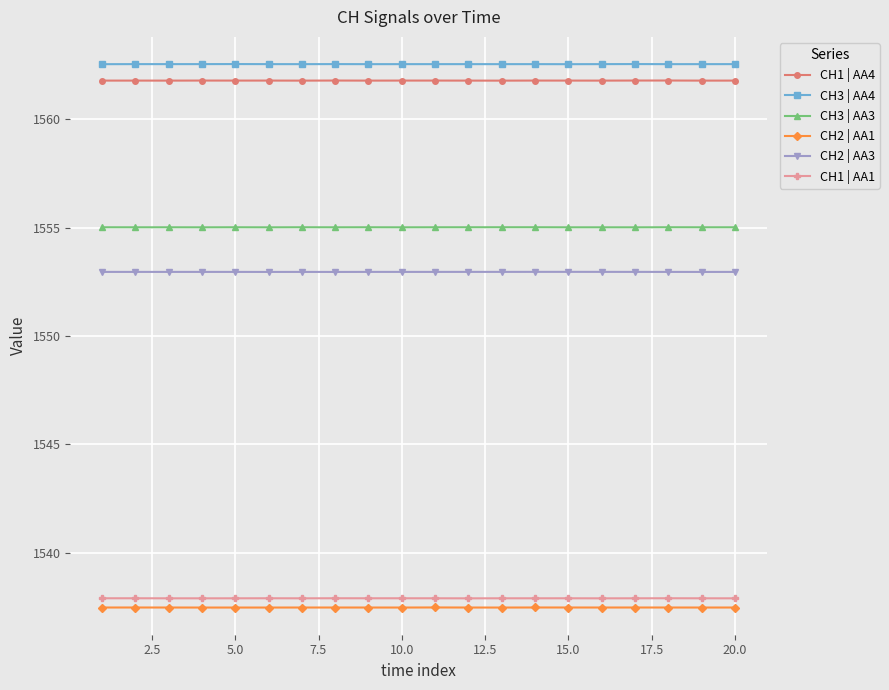

What is the maximum value for CH2 | AA1?

1537.5